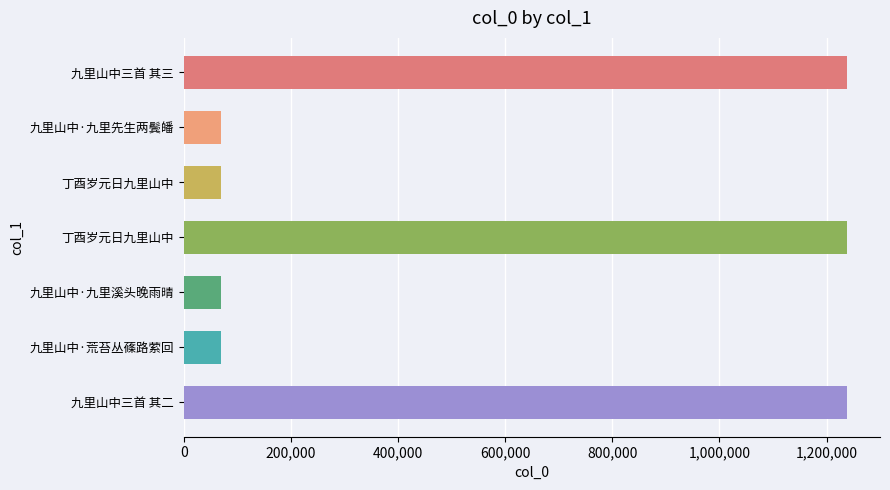

How many data points are less than 69102?

3